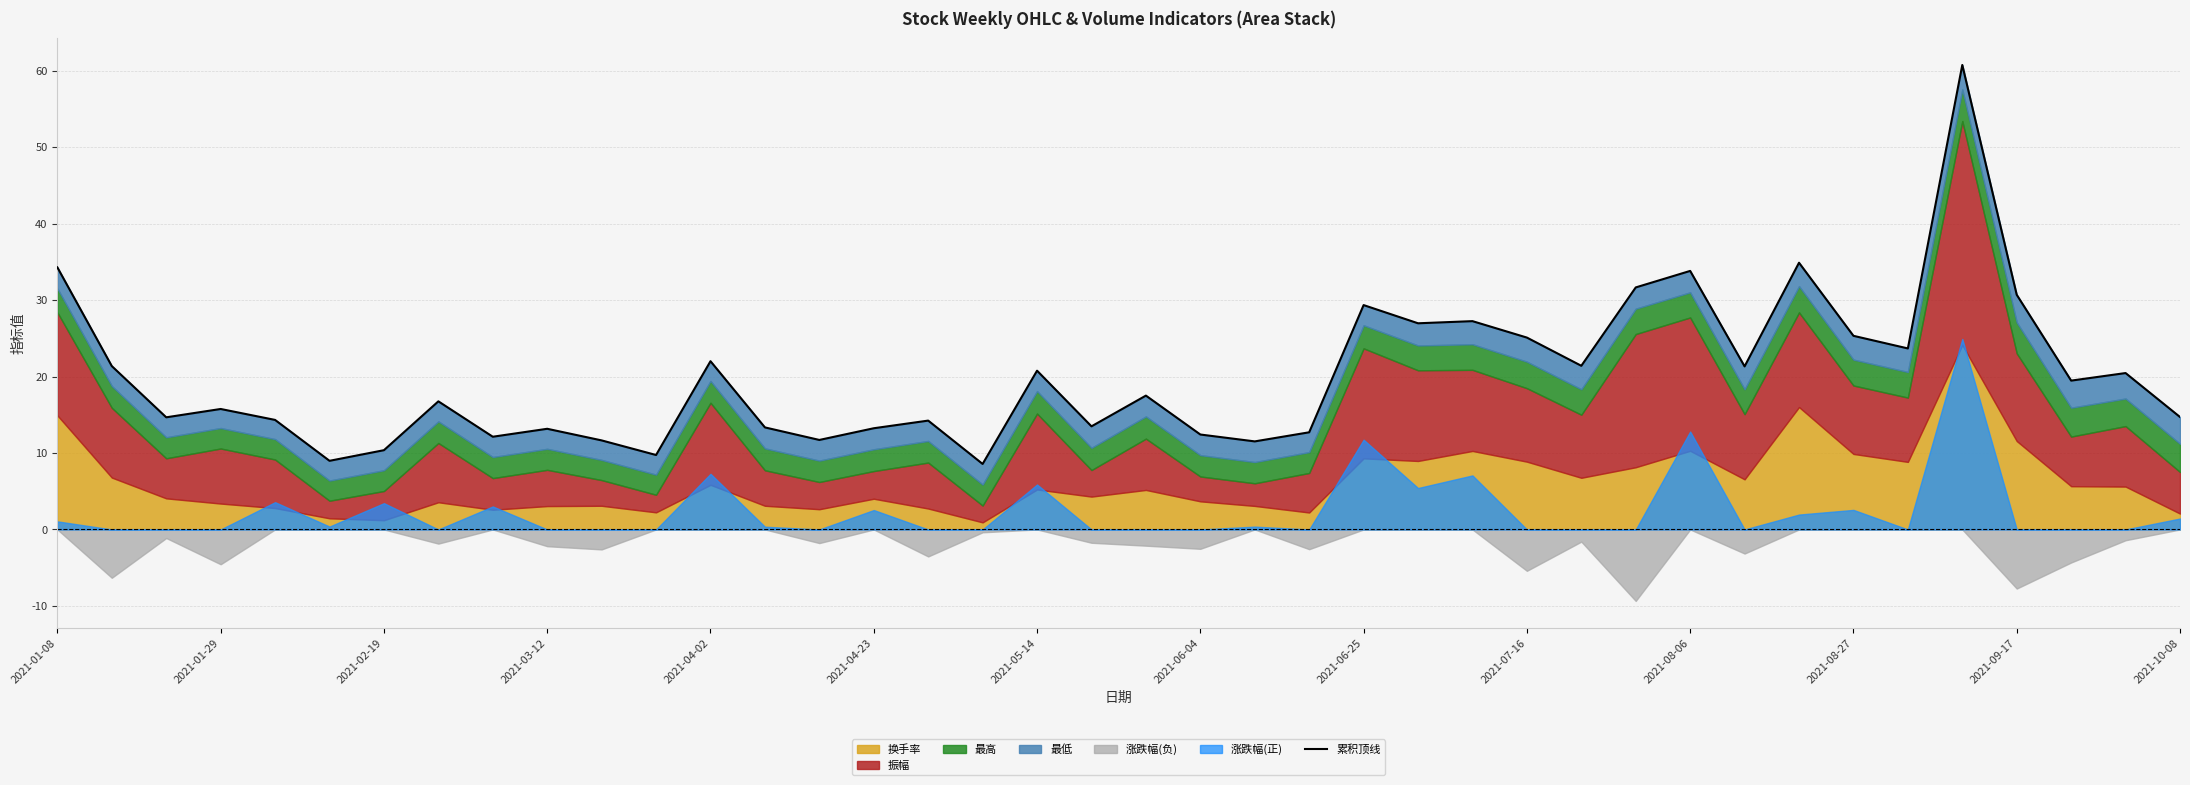

What is the value of the 39th point from the left?

20.5